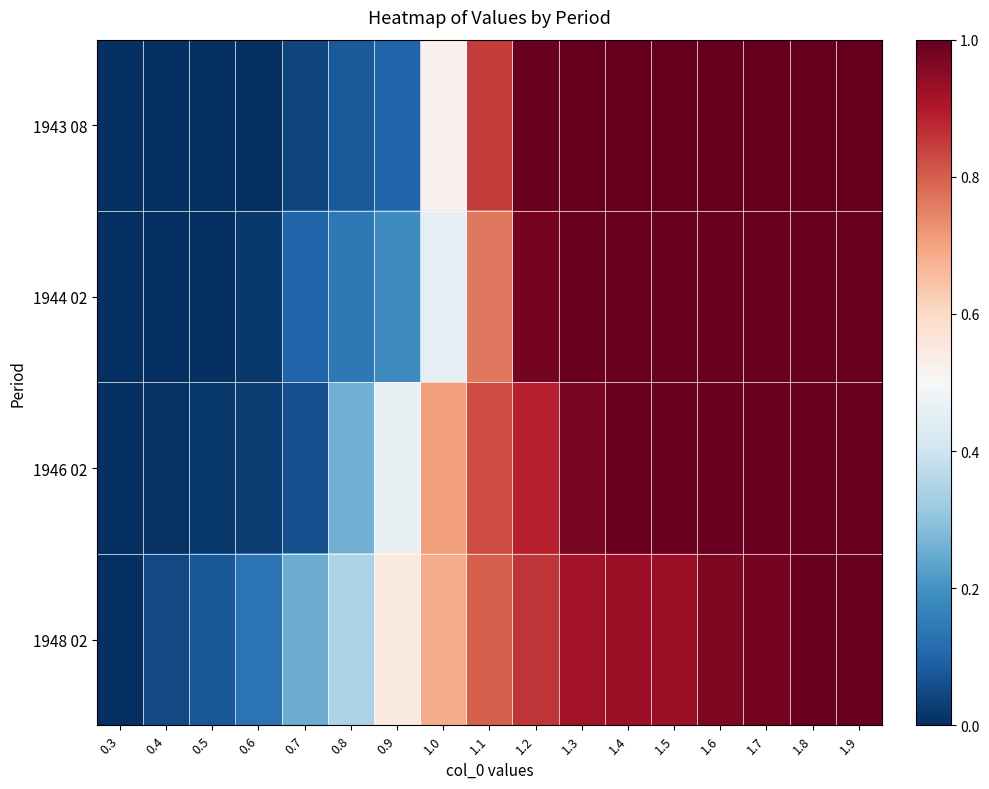

Which series has the widest spread of values?

1943 08